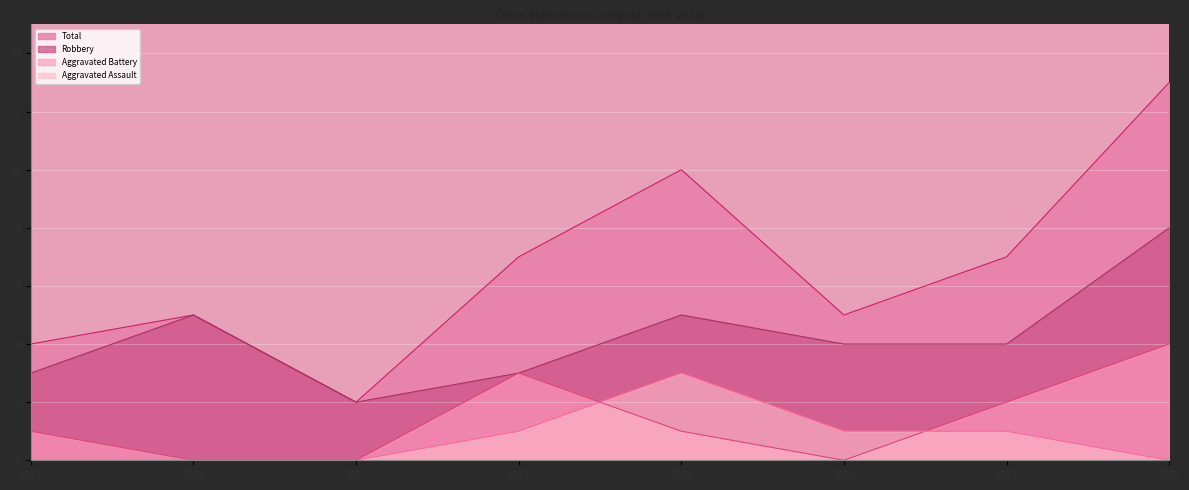

At 2022, list the series in order from smallest to largest.

Aggravated Assault, Aggravated Battery, Robbery, Total